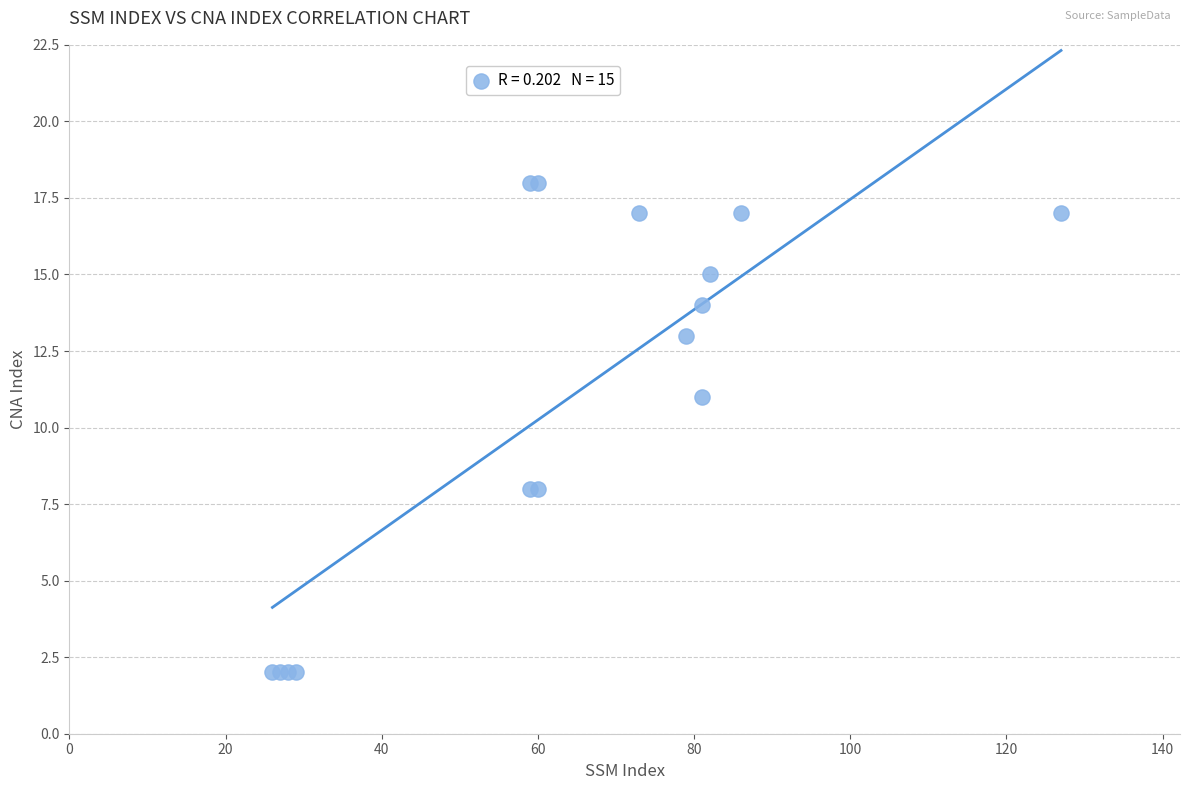

What Y value in the scatter plot is closest to 10?

11